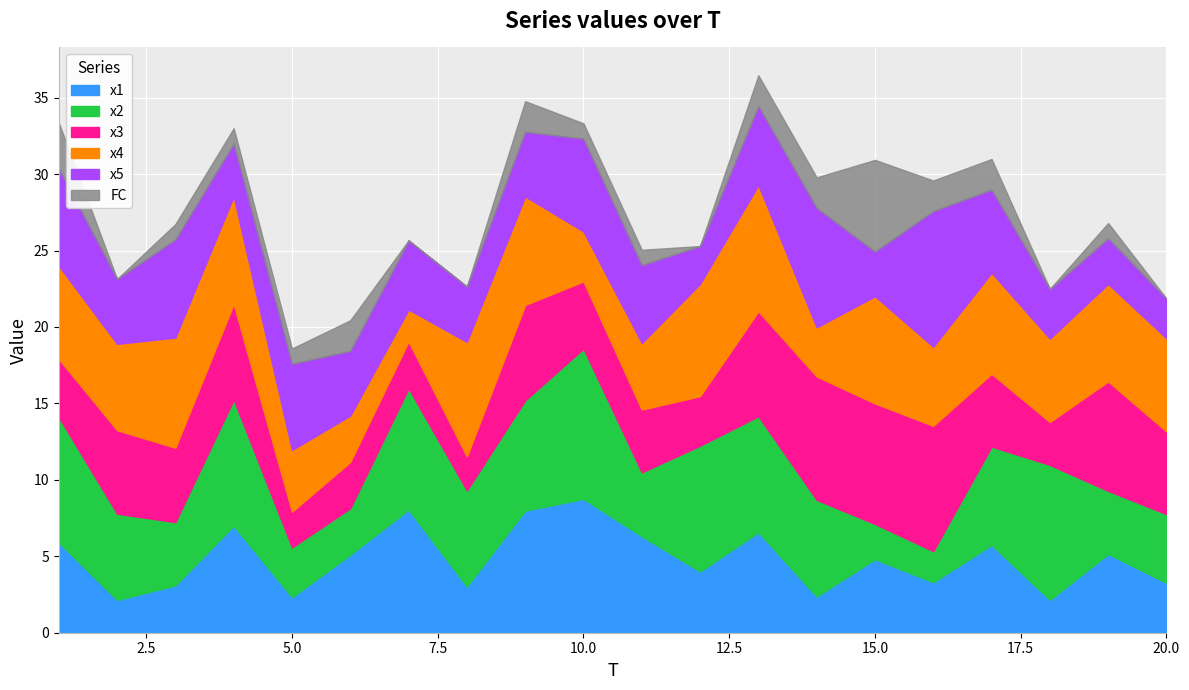

True or false: x5 and x1 cross at least once.

True